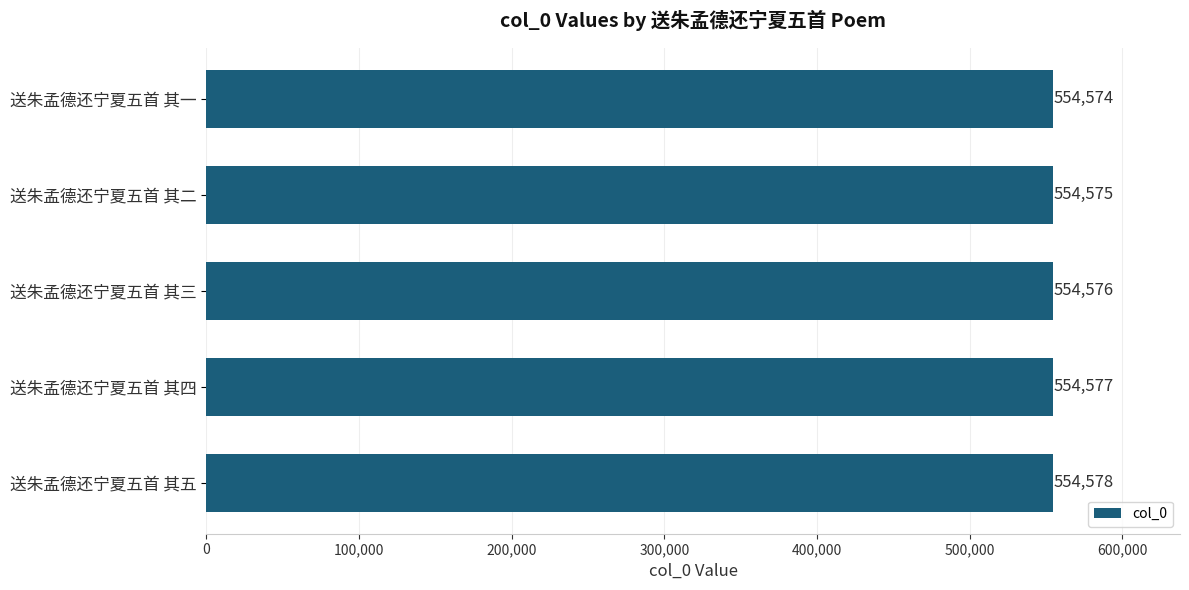

The chart shows a value of 152159 at 送朱孟德还宁夏五首 其一. True or false?

False